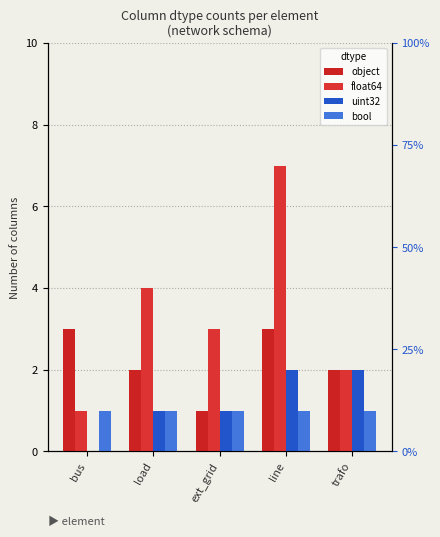

What is the value of the float64 bar at the 4th from the left?

7